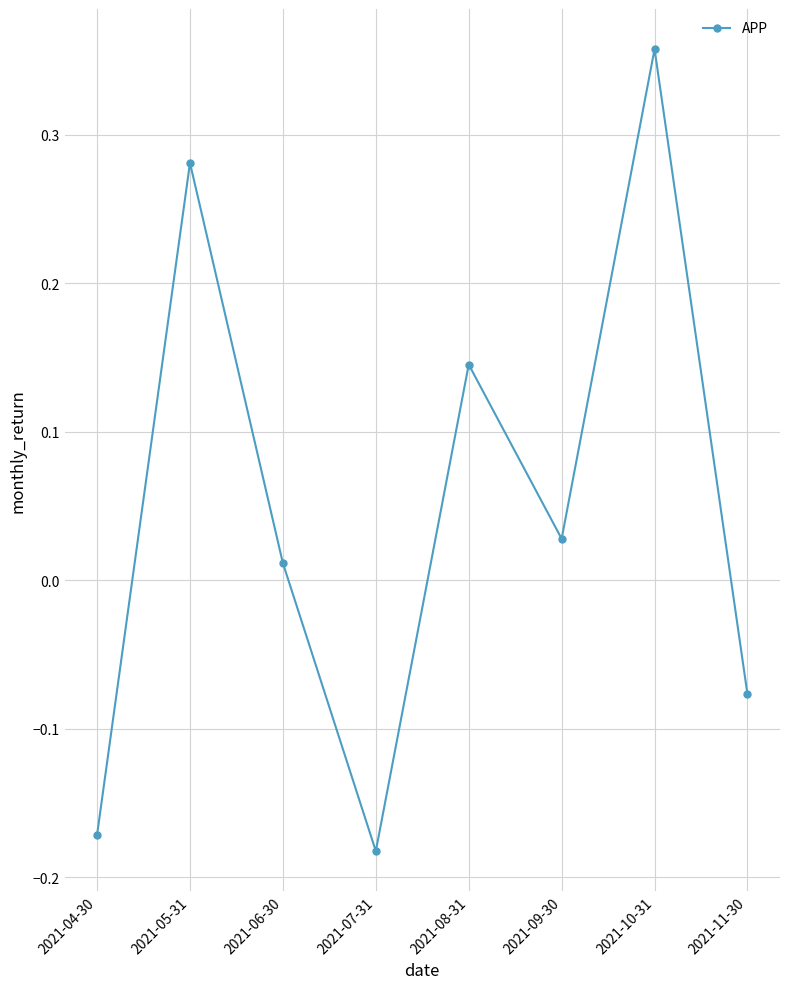

How many lines are shown in the chart?

1